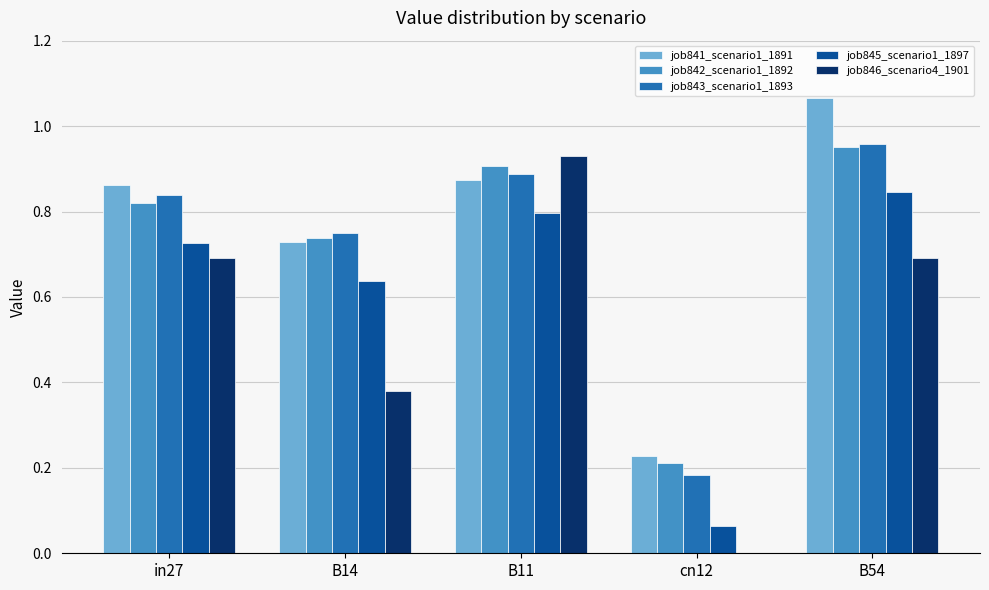

Which series has the largest total across all categories?

job841_scenario1_1891